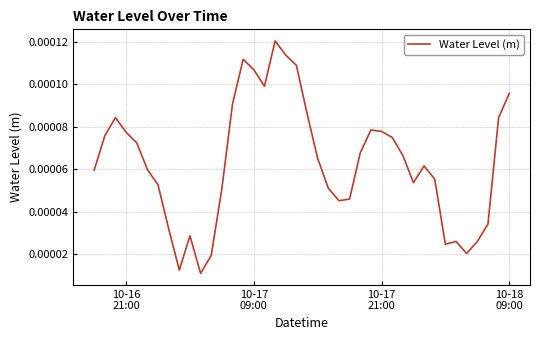

True or false: there are more than 0 points higher than both neighbors.

True